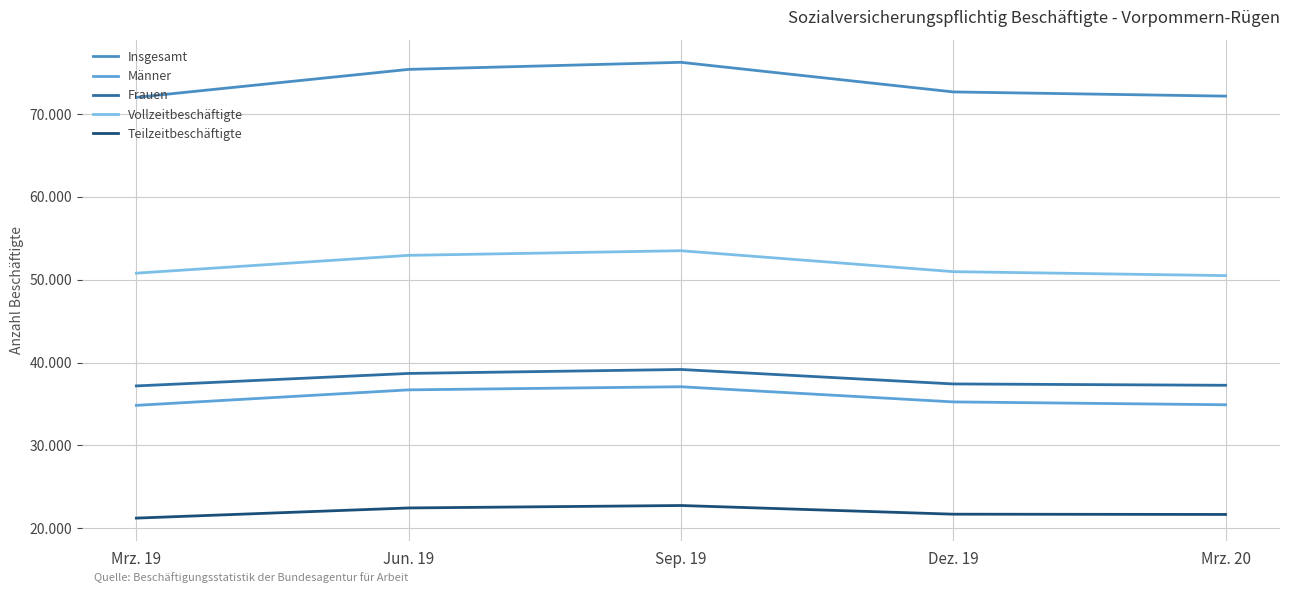

Is this an area chart (filled region under the line)?

No